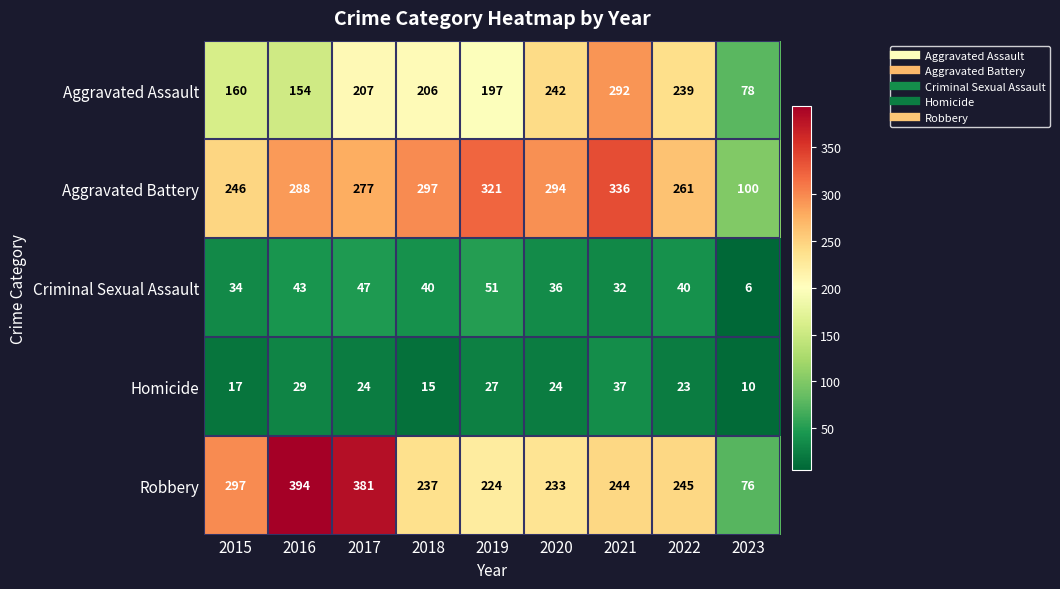

At which category does the chart reach its peak across all series?

2016